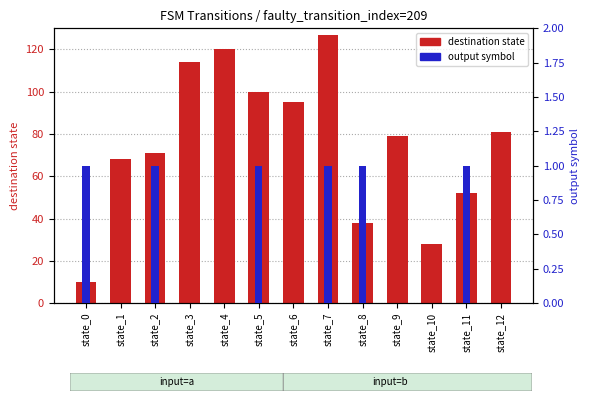

How many values in output_symbol are above zero?

6